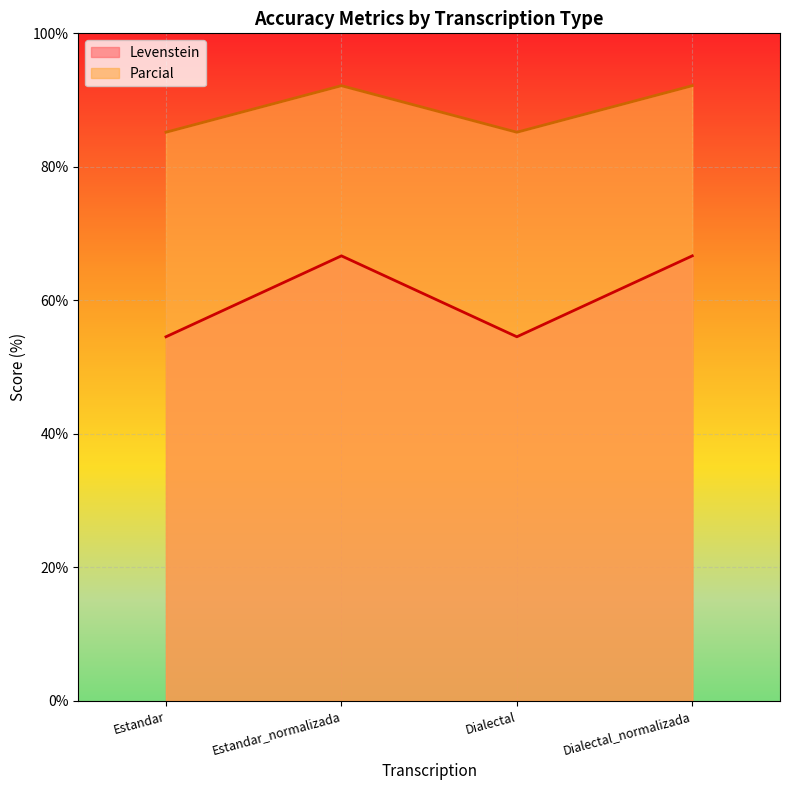

What is the lowest value of the Levenstein series?

54.5